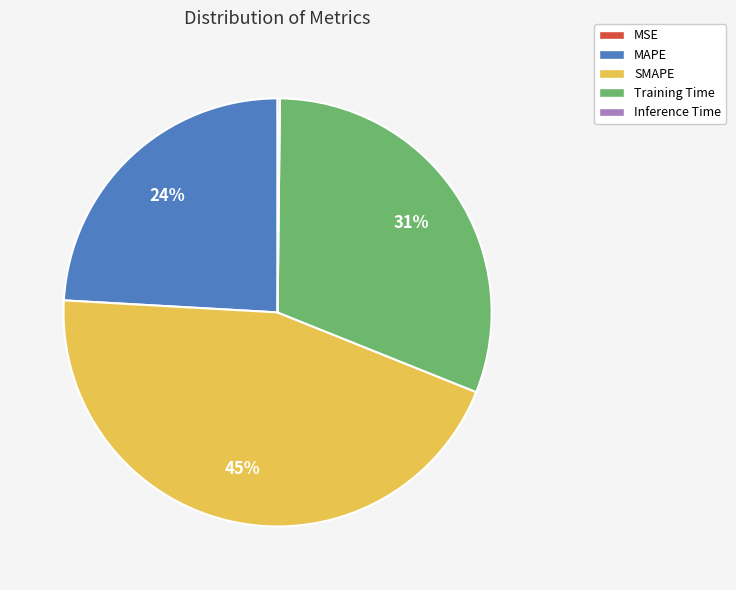

Which slice is the largest?

SMAPE